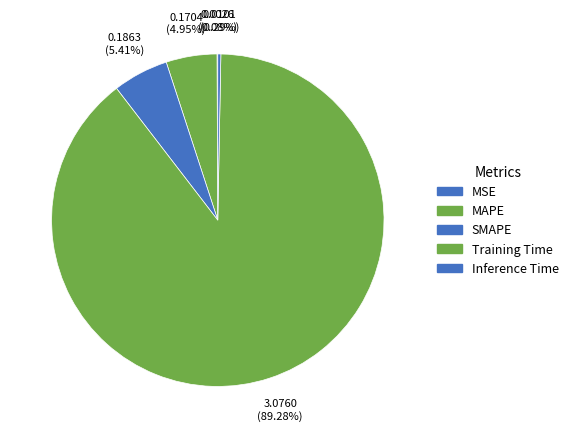

Which category has the smallest portion of the pie?

MSE